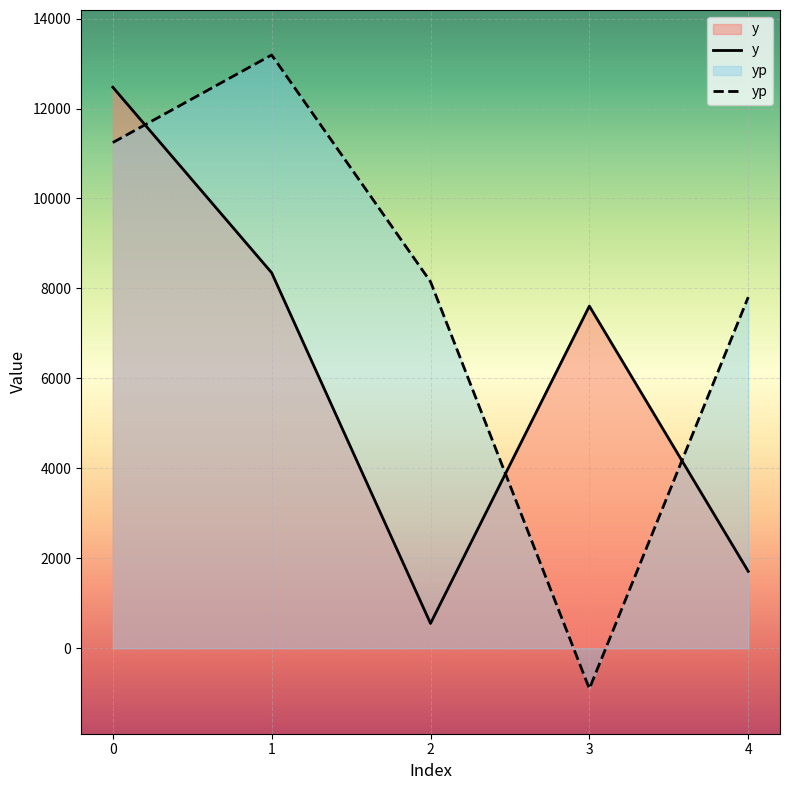

Does the chart display data point markers on the line(s)?

No